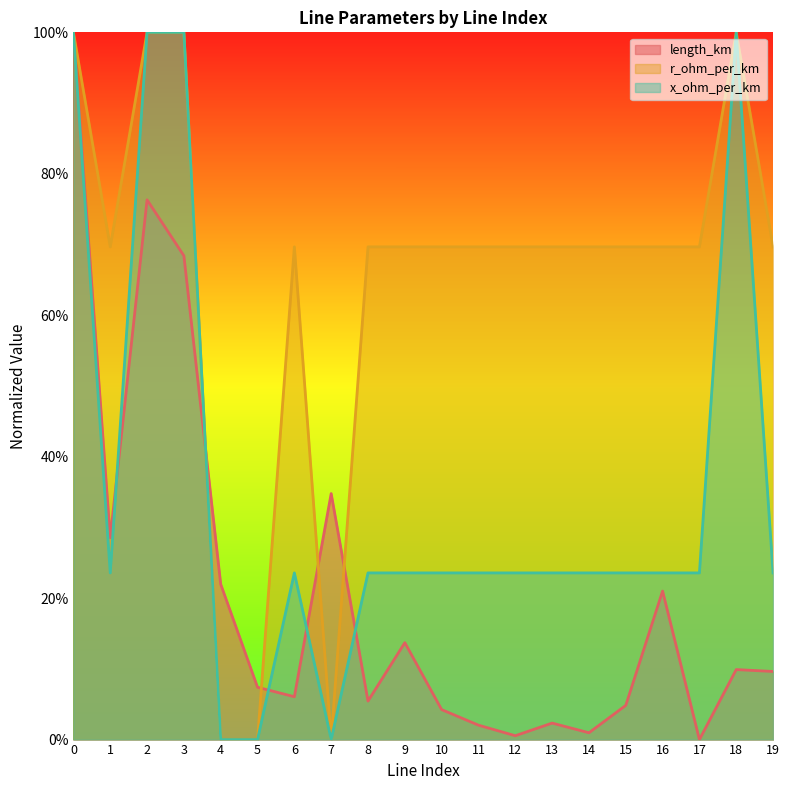

Read the r_ohm_per_km value at 14.

0.7